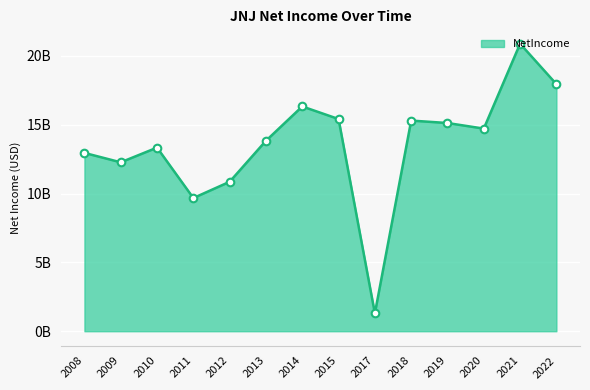

Approximately how many times larger is the value at 2013 compared to 2019?

0.9